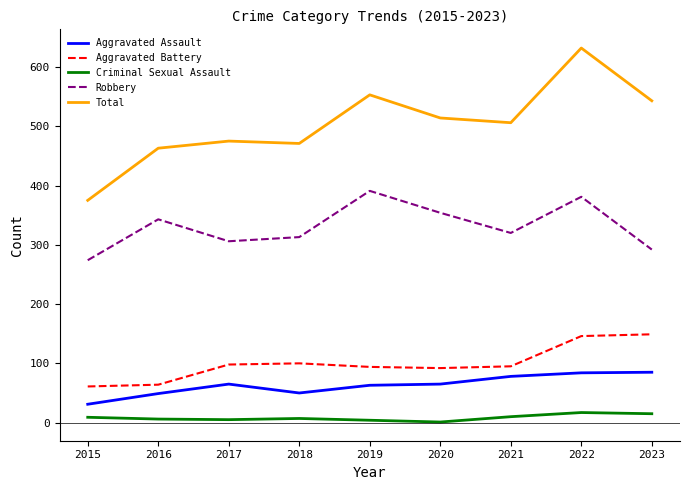

What is the sum of the Aggravated Battery values at 2022 and 2020?

238